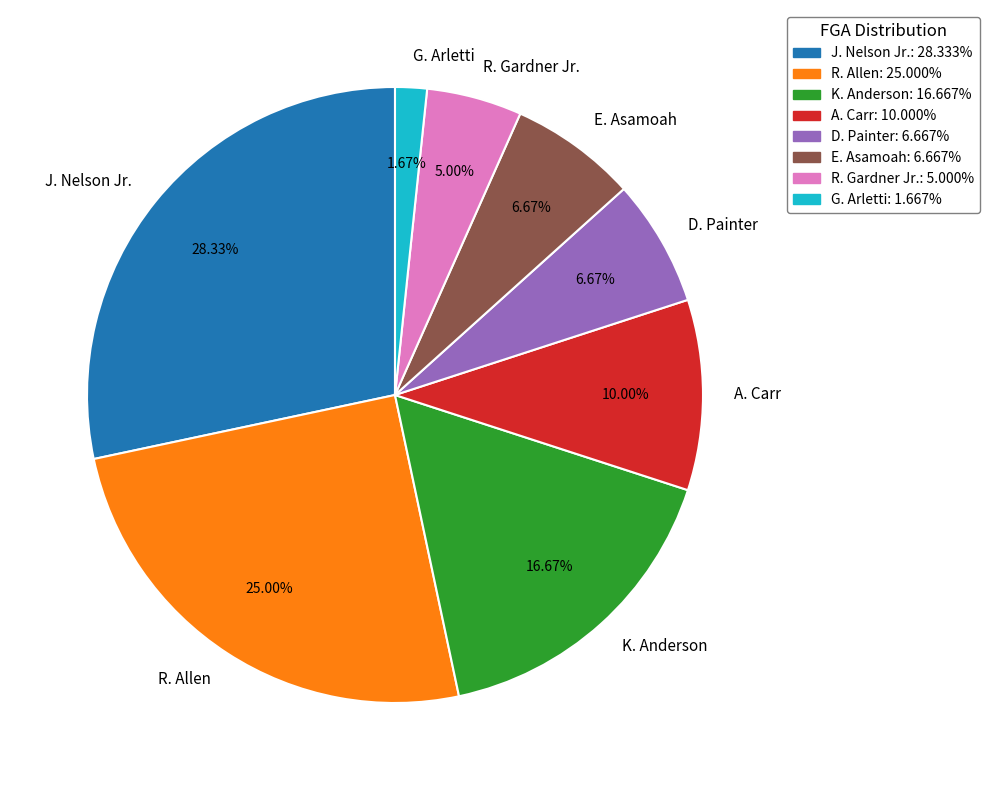

Which category has the smallest portion of the pie?

G. Arletti